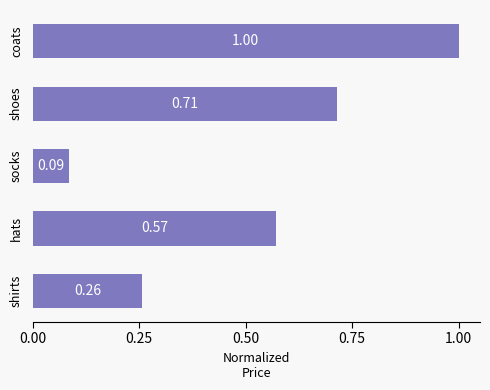

Does the chart contain any negative values?

No